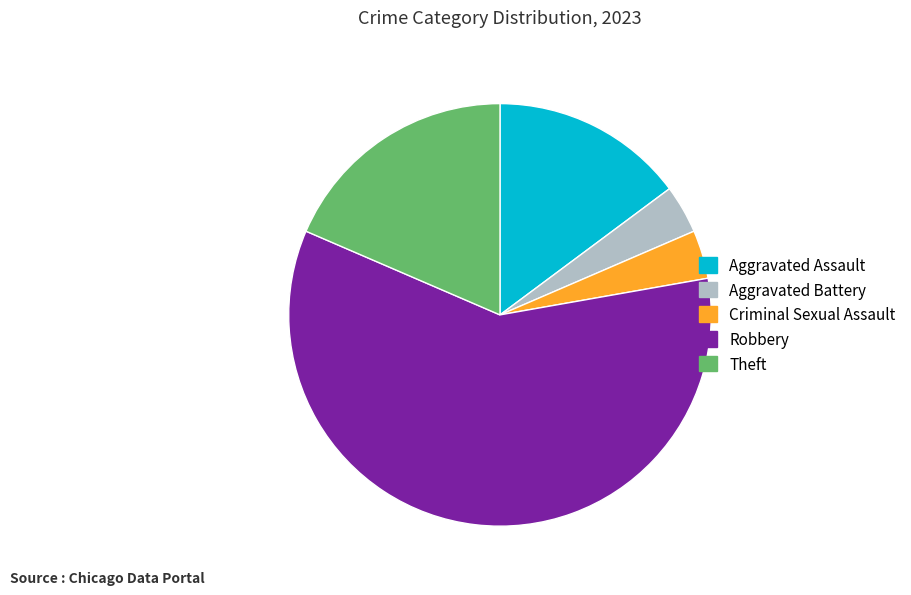

The Aggravated Assault slice represents 20% of the pie. True or false?

False